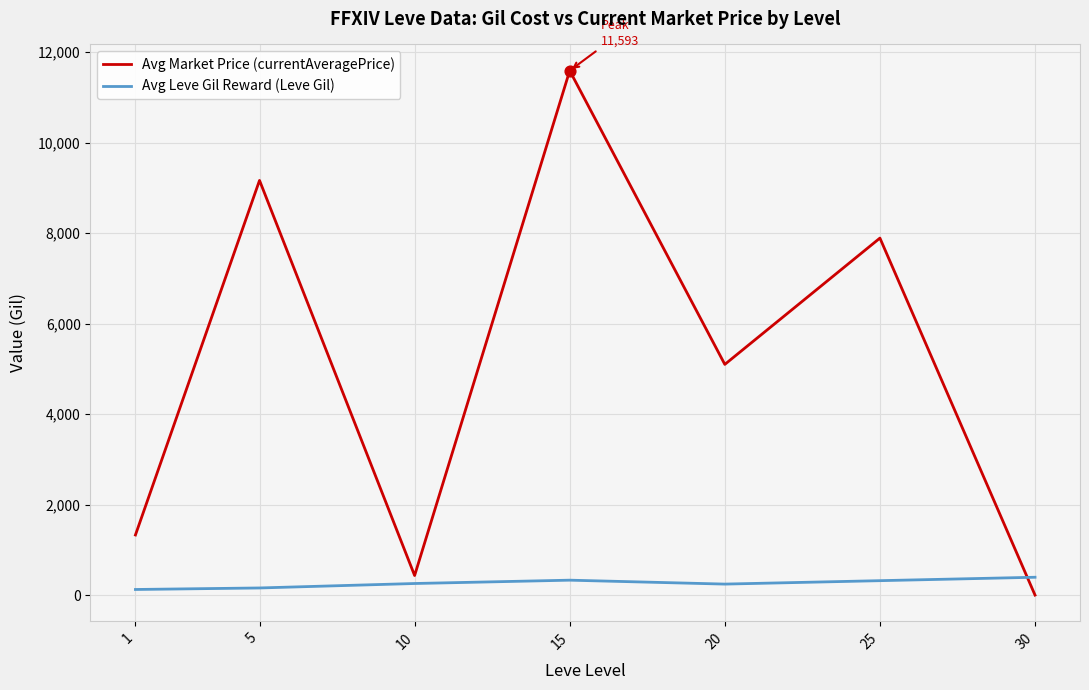

Which series changed the most between 1 and 30?

Avg Market Price (currentAveragePrice)